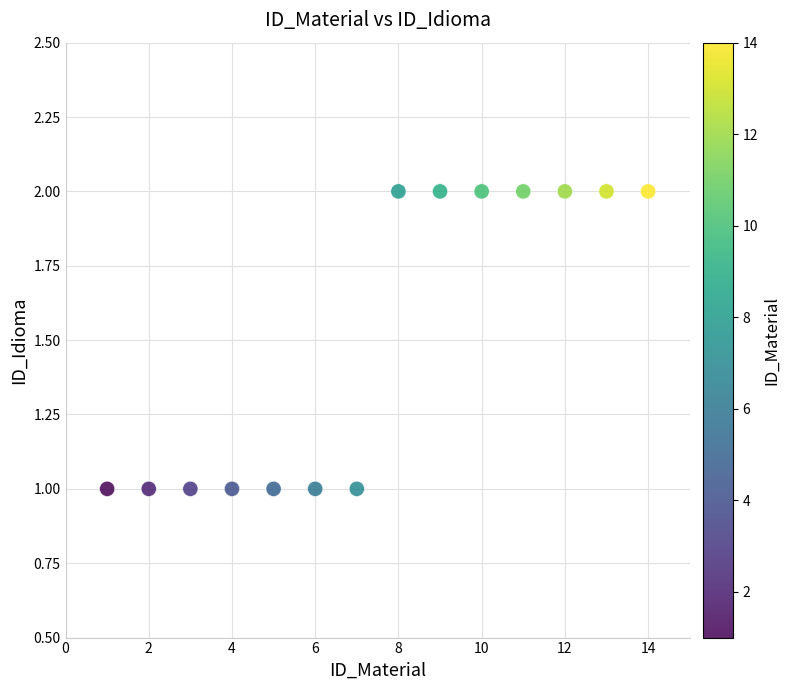

What is the range of X values (max minus min)?

13